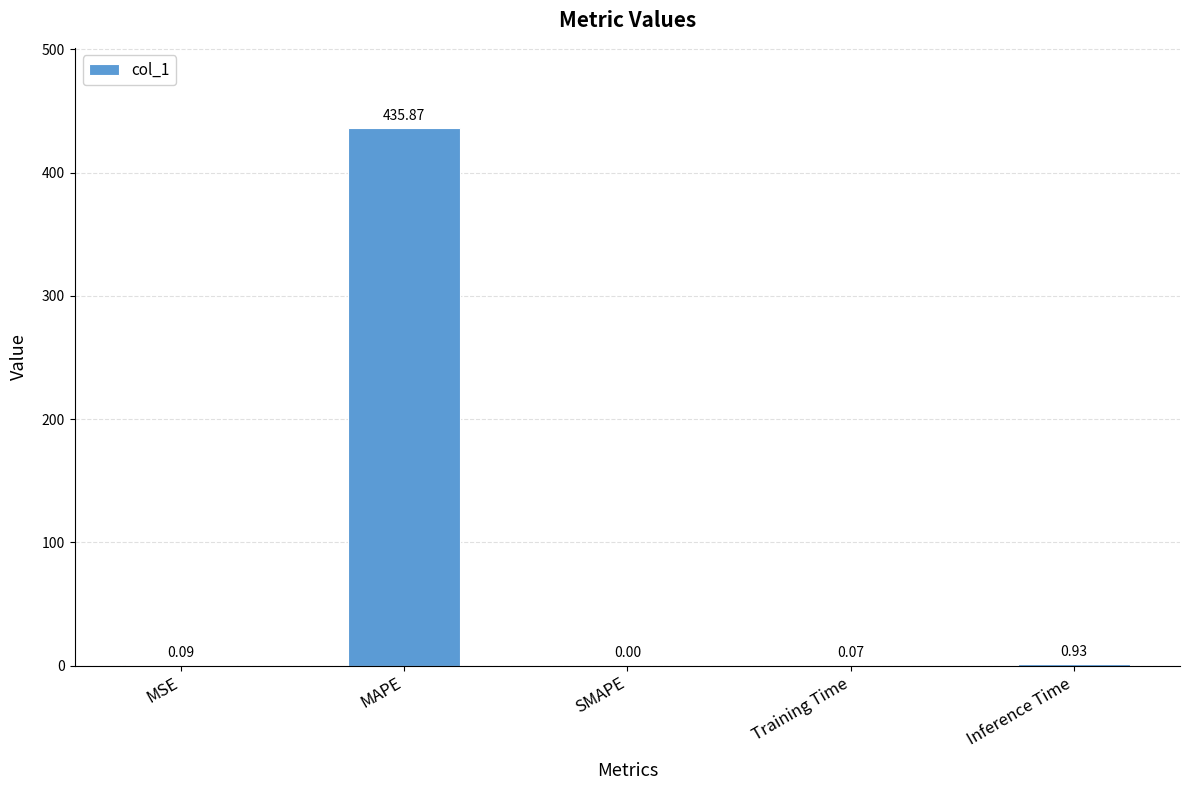

At which label is the value closest to 217?

Inference Time